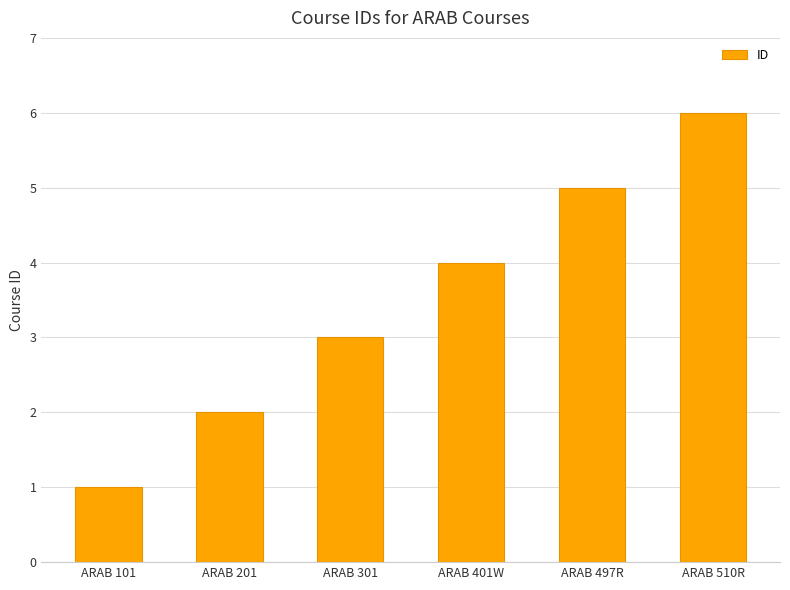

Which label corresponds to the smallest value in the chart?

ARAB 101